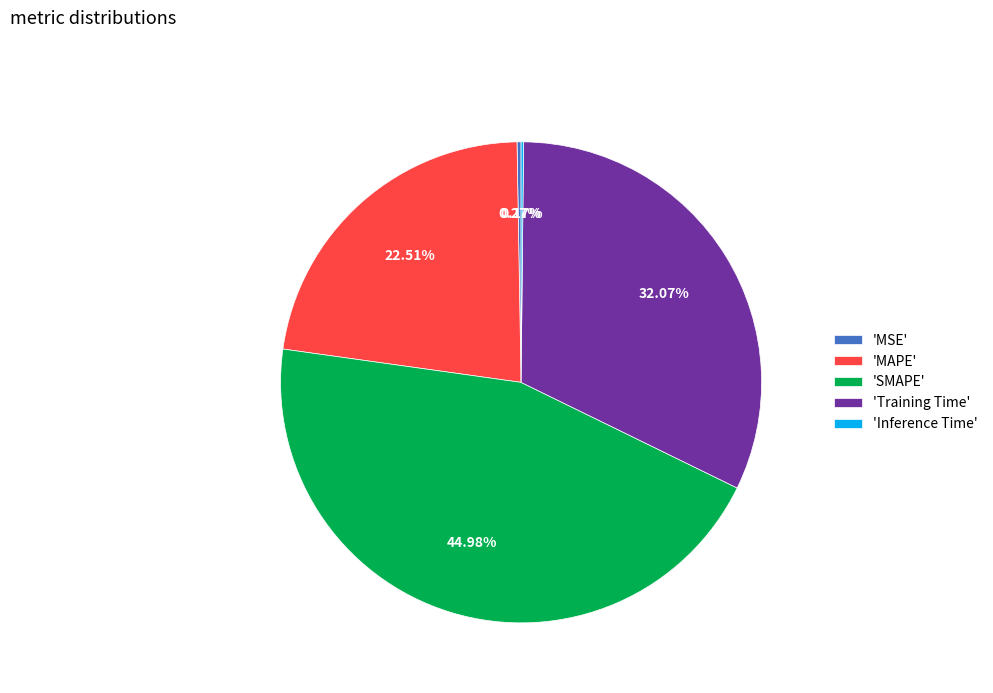

Which slice is the largest?

'SMAPE'